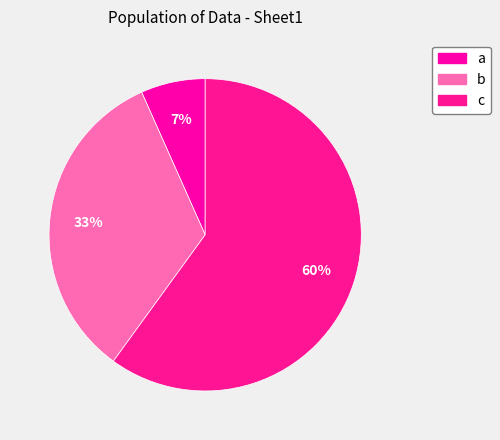

How many segments does this pie chart have?

3